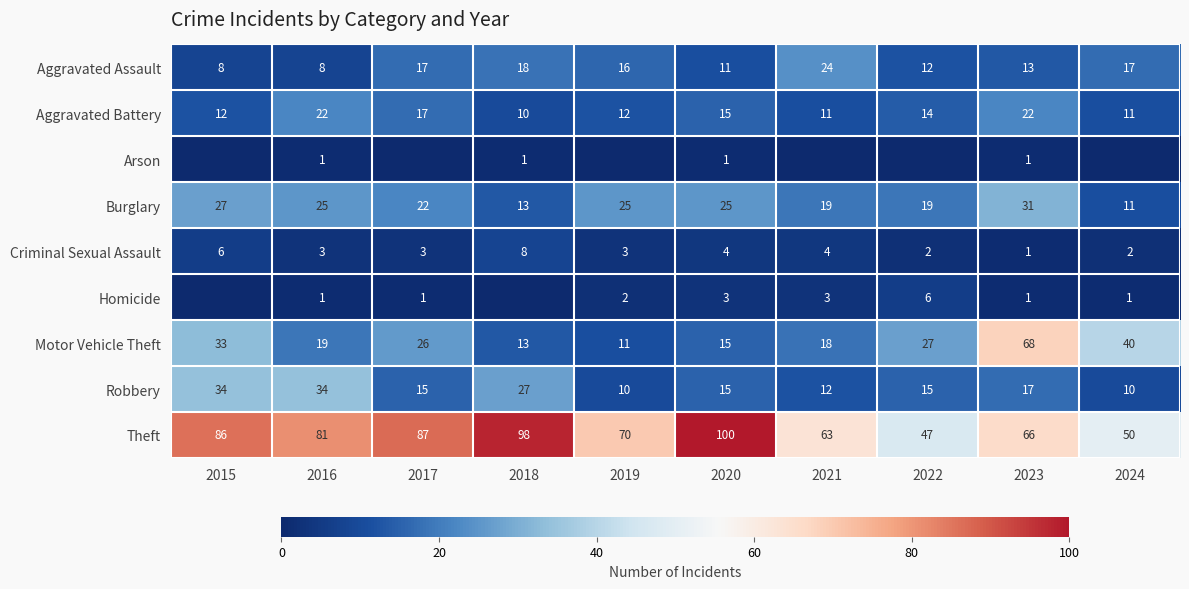

What is the difference between the highest and lowest values at 2018?

98